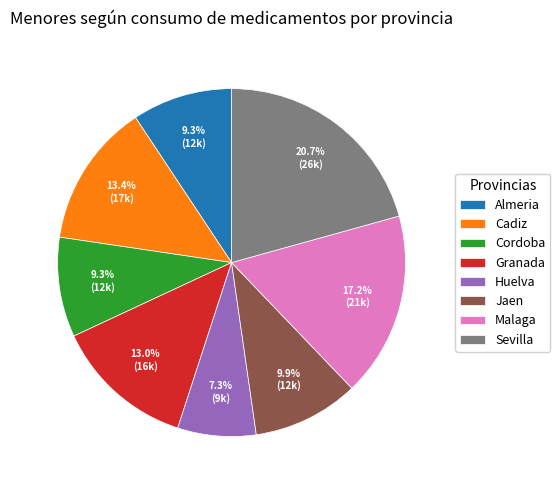

Is it true that Almeria is 9% of the pie?

True